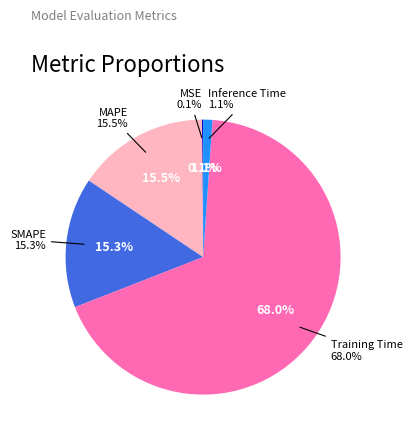

To the nearest percent, what percentage of the pie is Training Time?

68%